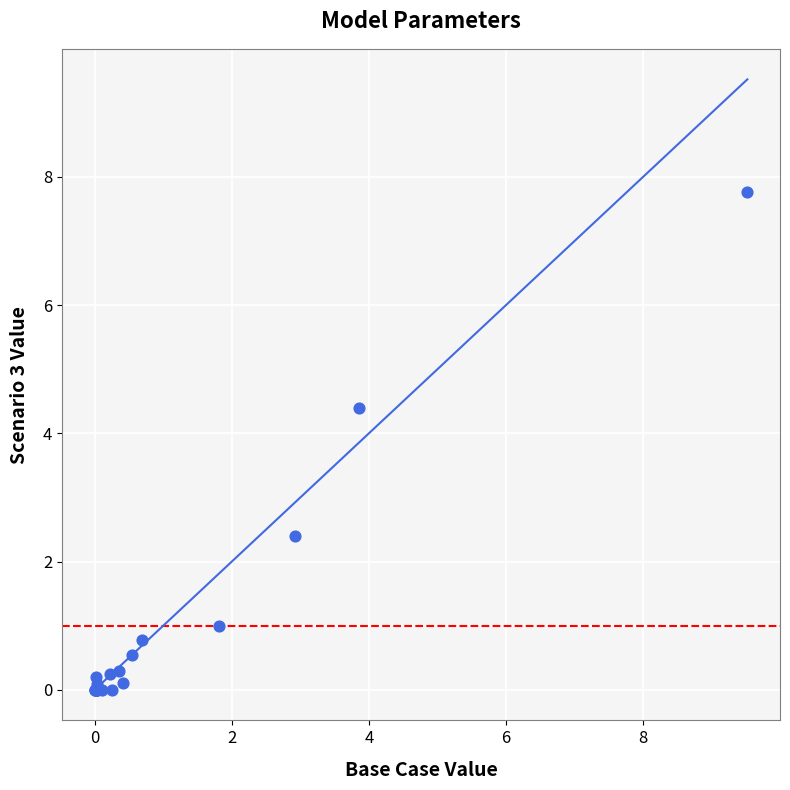

What Y value in the scatter plot is closest to 3?

2.4